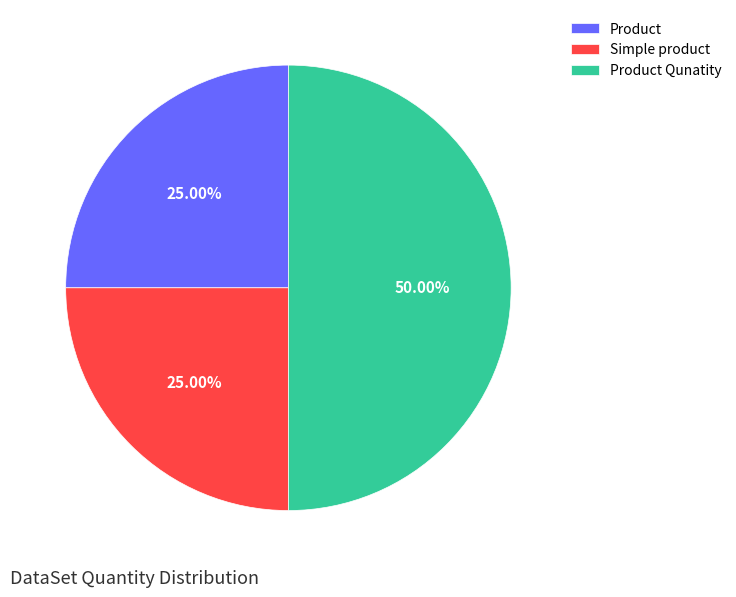

Is Product the majority of the pie?

No